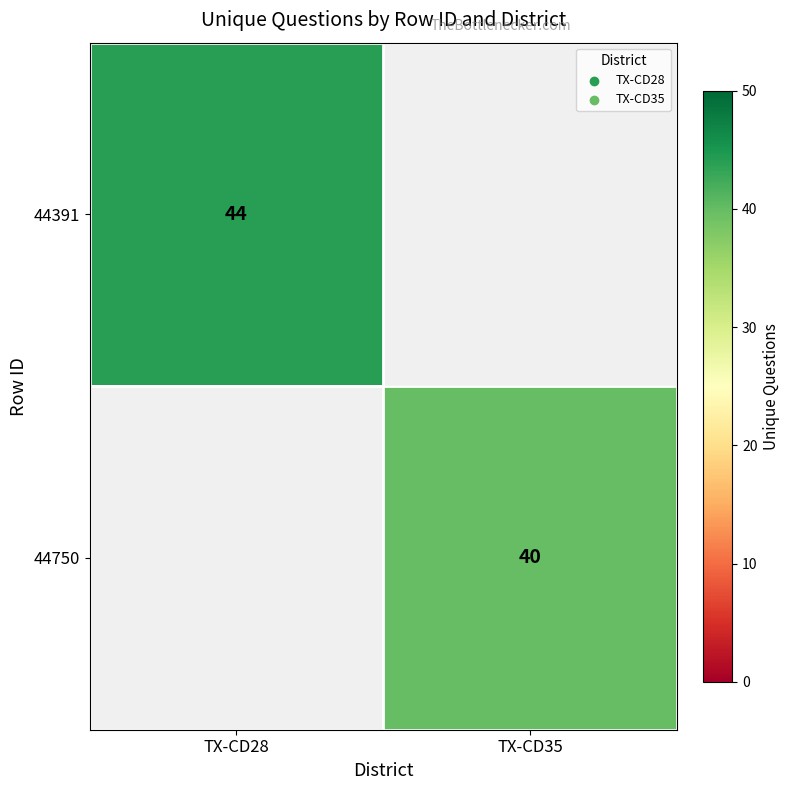

True or false: 44391 has a value of 23 at TX-CD28.

False